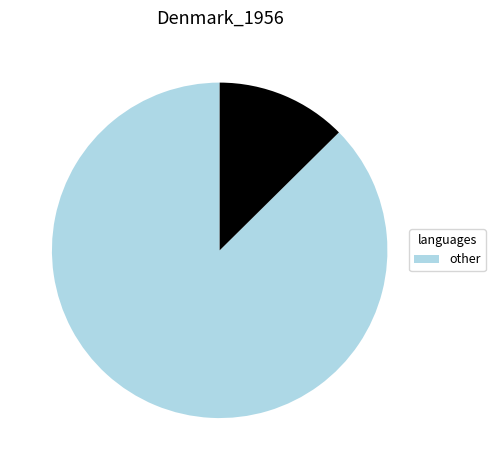

Does any single category account for the majority?

Yes